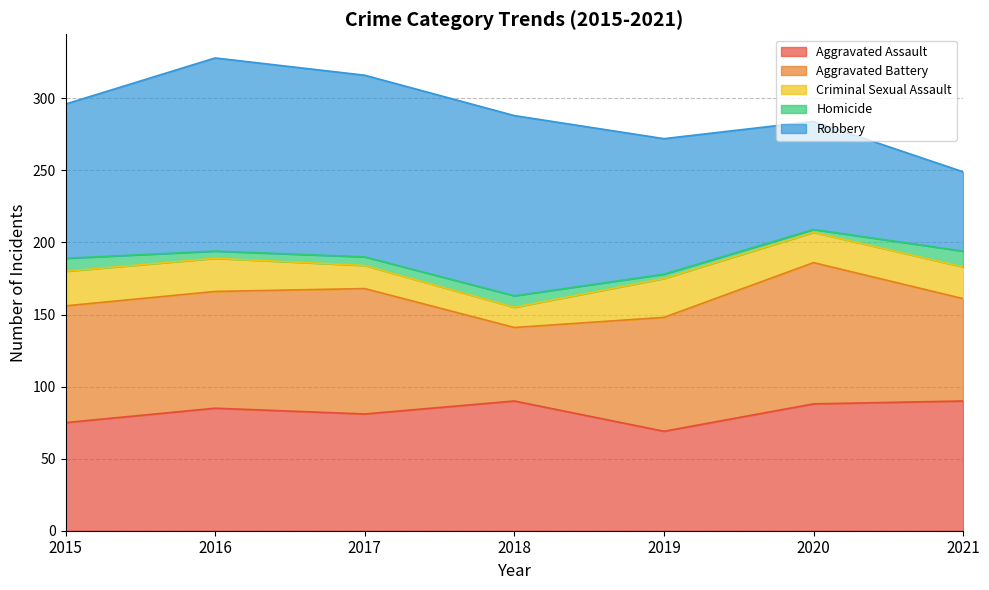

What is the smallest value displayed?

2